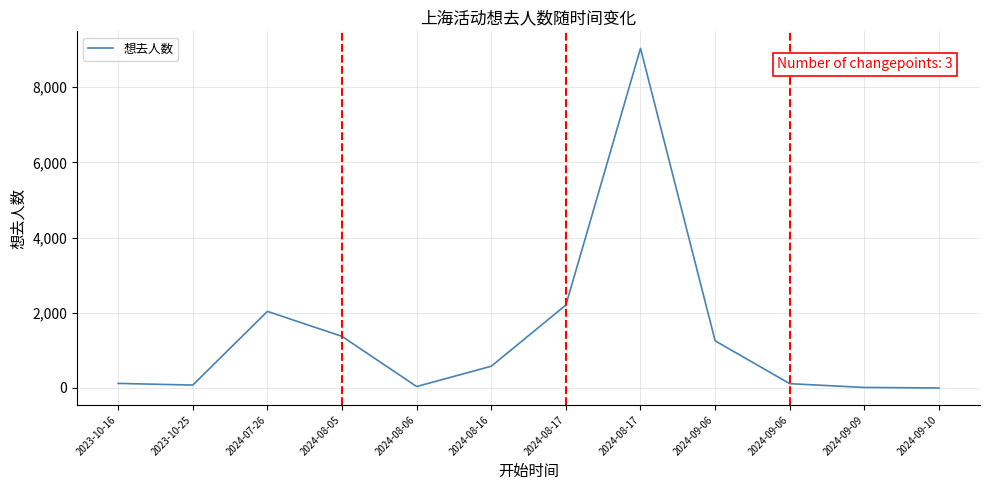

Between 2024-09-06 and 2024-08-17, which is larger?

2024-08-17